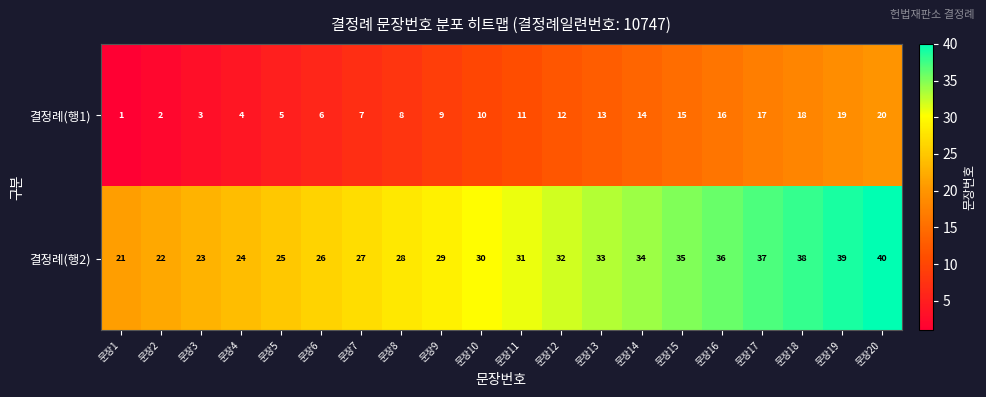

The 결정례(행1) series shows 9 at 문장9. True or false?

True